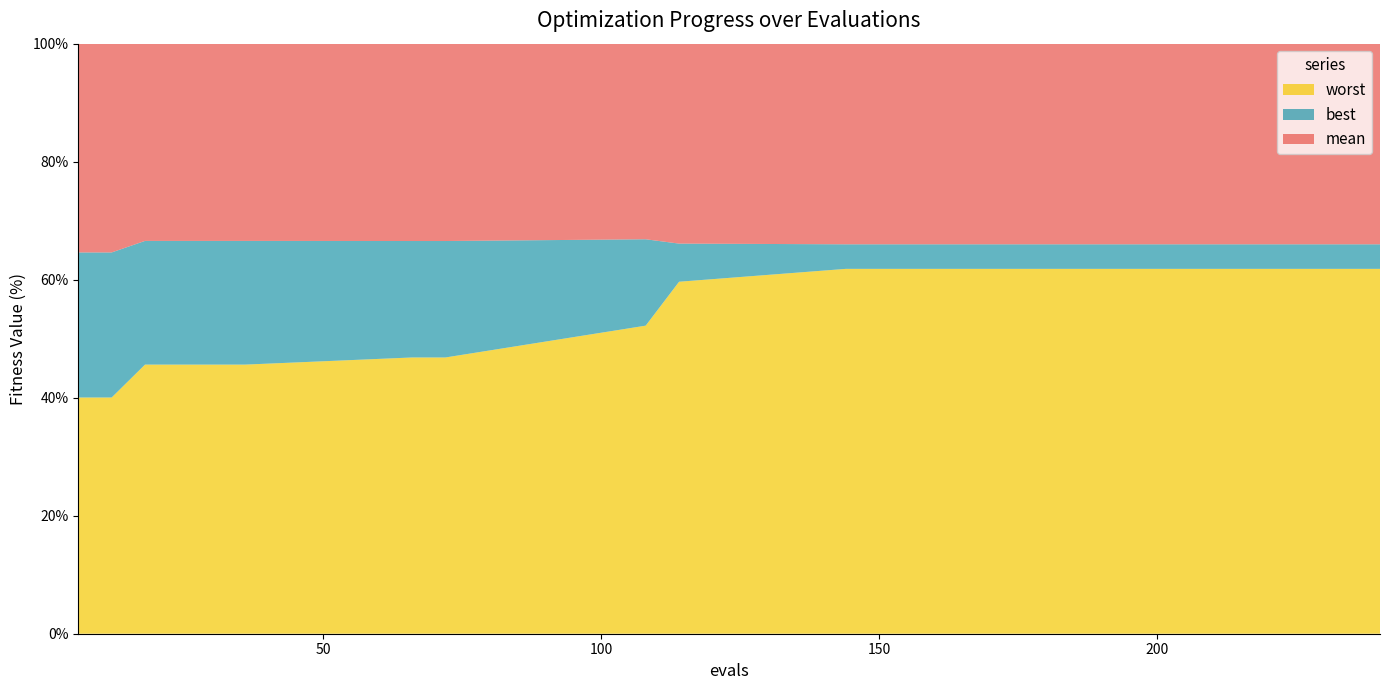

Reading left to right, list all the values displayed in this chart.

mean: 6=3.5	12=3.5	18=2.8	24=2.8	30=2.8	36=2.8	66=2.7	72=2.7	108=2.5	114=2.3	144=2.2	180=2.2	204=2.2	228=2.2	240=2.2
best: 6=2.5	12=2.5	18=1.7	24=1.7	30=1.7	36=1.7	66=1.6	72=1.6	108=1.1	114=0.4	144=0.3	180=0.3	204=0.3	228=0.3	240=0.3
worst: 6=4.0	12=4.0	18=3.8	24=3.8	30=3.8	36=3.8	66=3.8	72=3.8	108=4.0	114=4.0	144=4.0	180=4.0	204=4.0	228=4.0	240=4.0